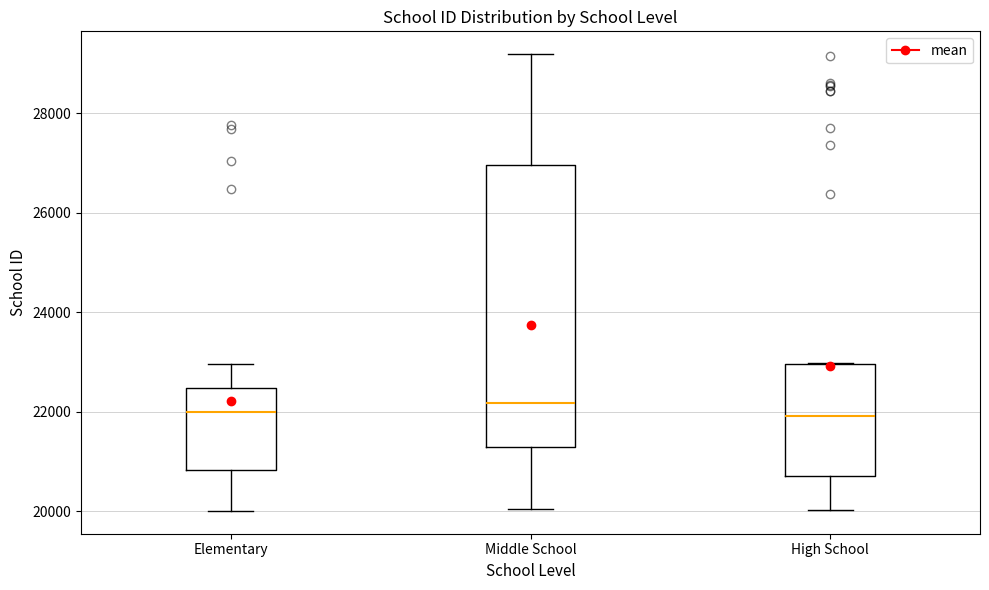

Where is the upper edge of the box for Middle School on the y-axis? The values are not printed on the chart, so give them approximately, as read against the axis.

27000